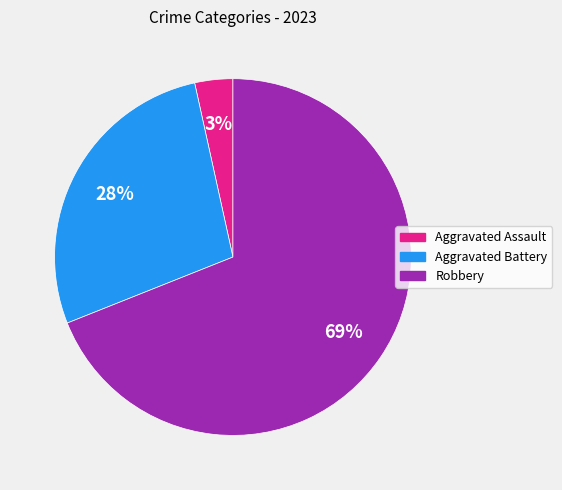

Is it true that Aggravated Assault is 3% of the pie?

True